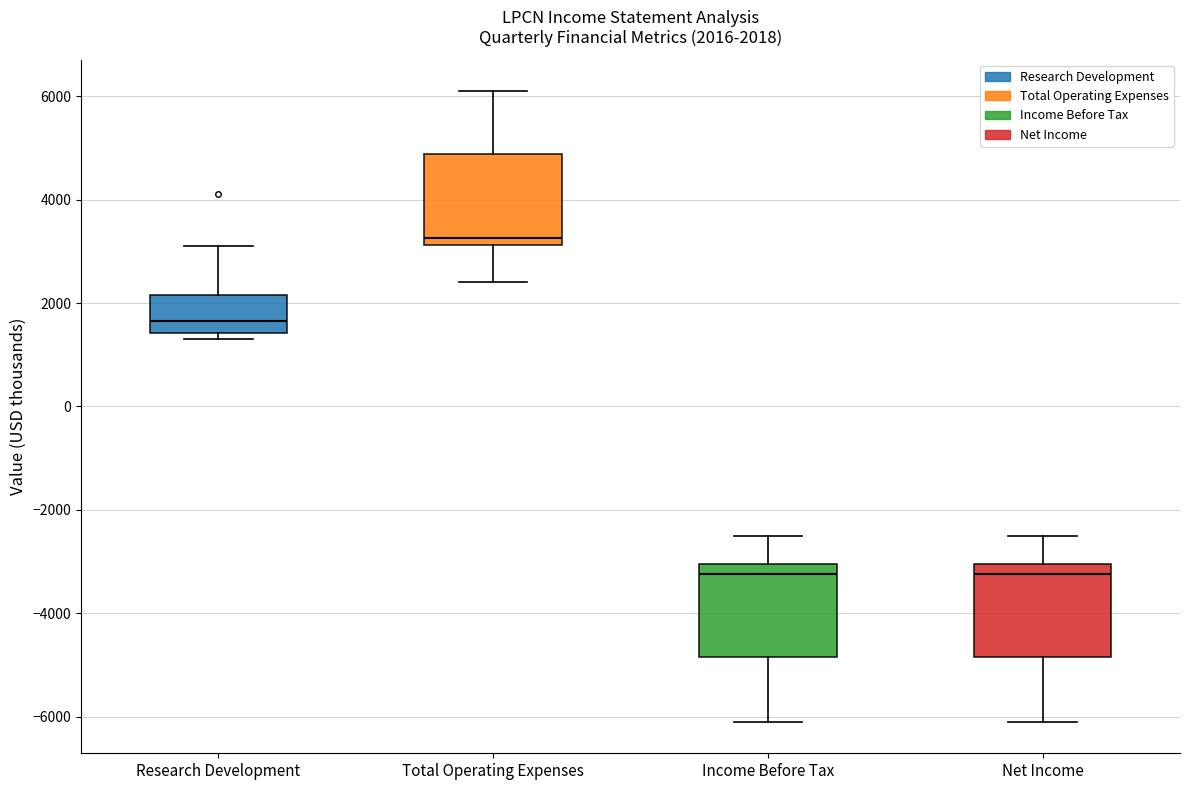

Which box has the highest median line?

Total Operating Expenses